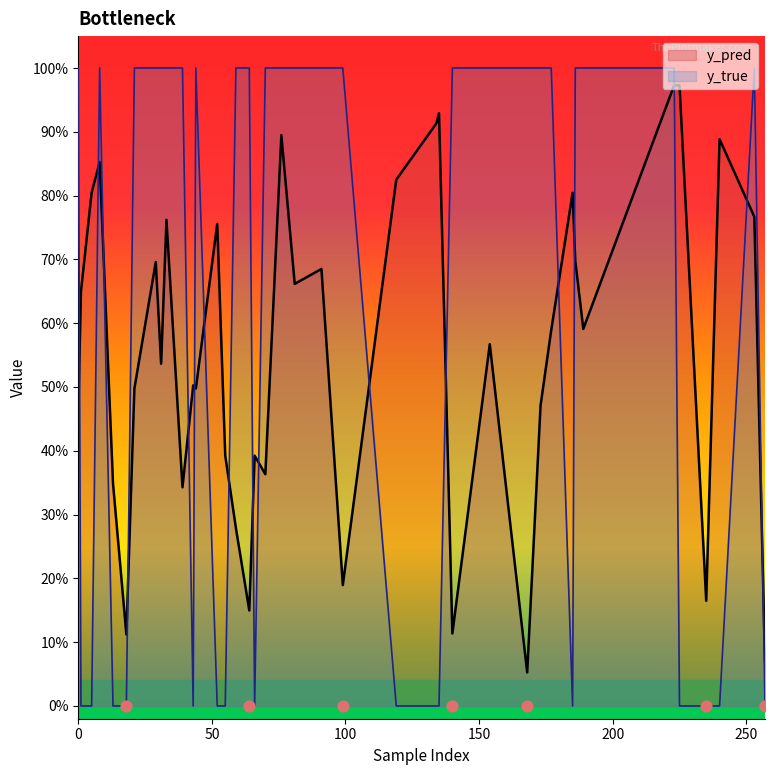

Which series has the largest total across all categories?

y_true